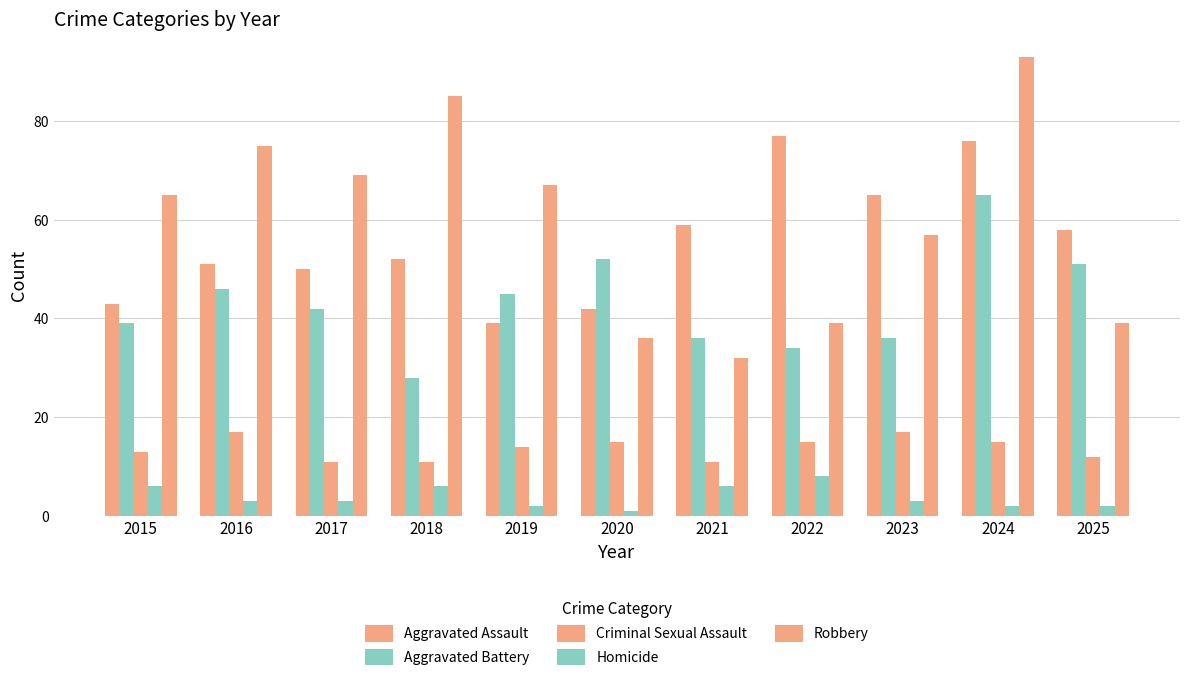

Is it true that Robbery equals 96 at 2017?

False